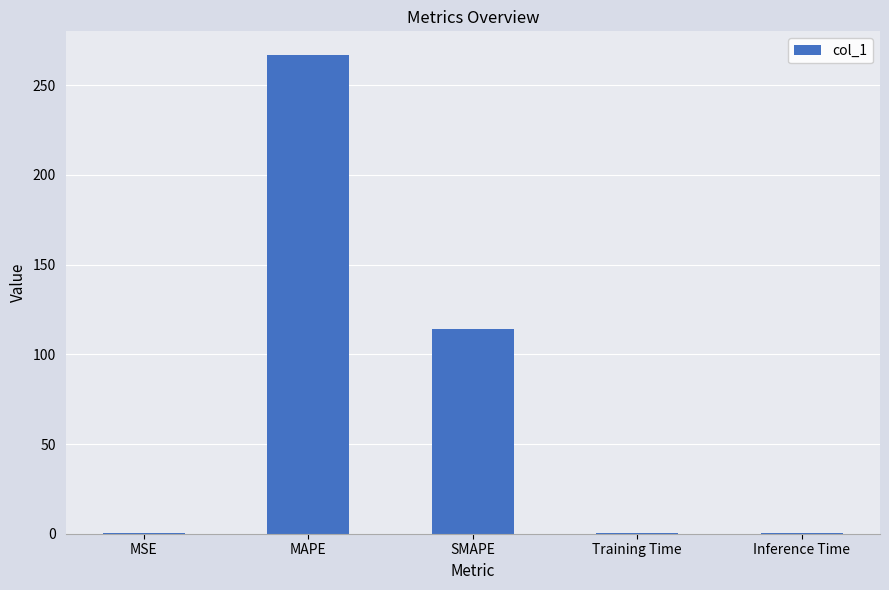

Is it true that the value at Training Time is 0.4?

True